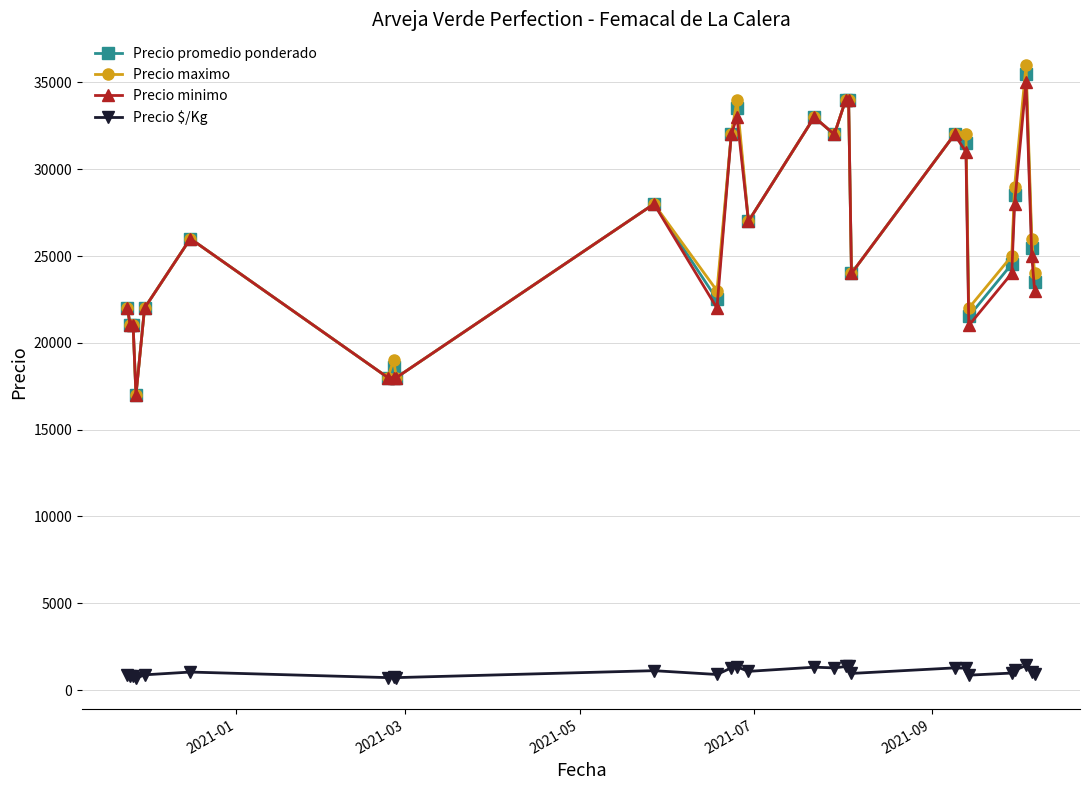

What is the minimum value for Precio minimo?

17000